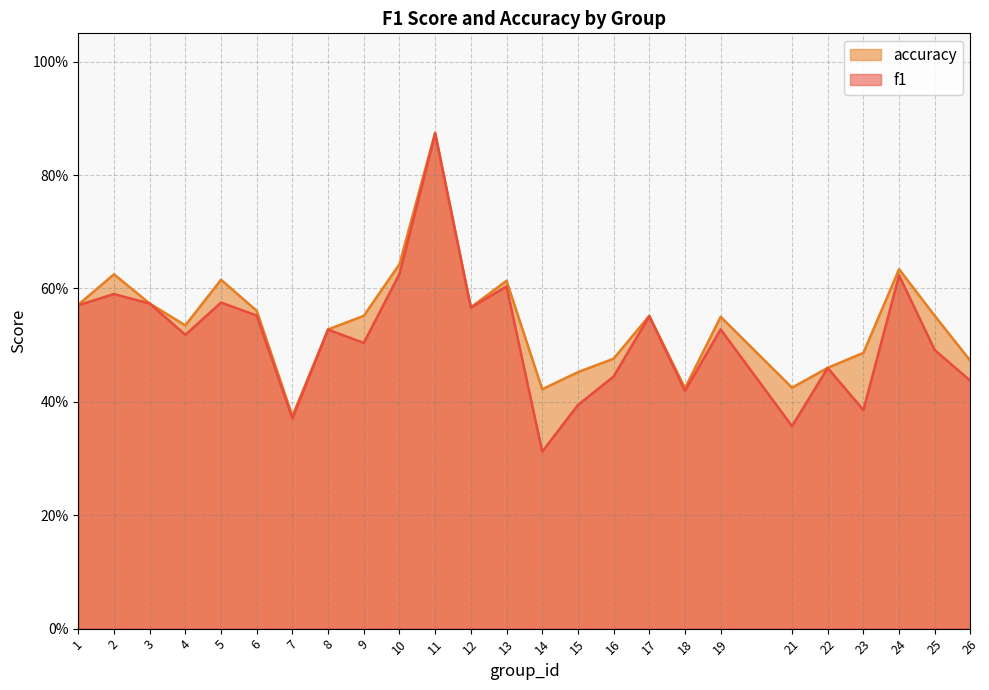

The value of accuracy at 9 is 0.6. True or false?

True